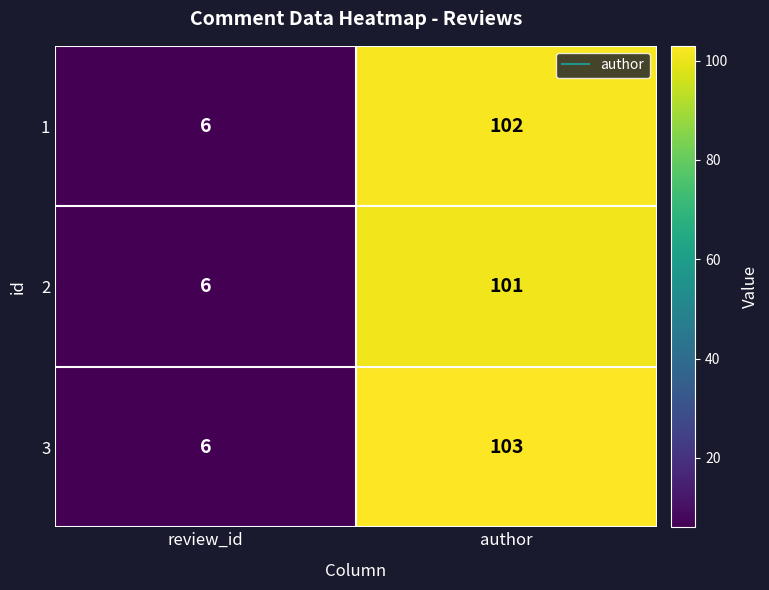

Rank the series at author from highest to lowest value.

3, 1, 2